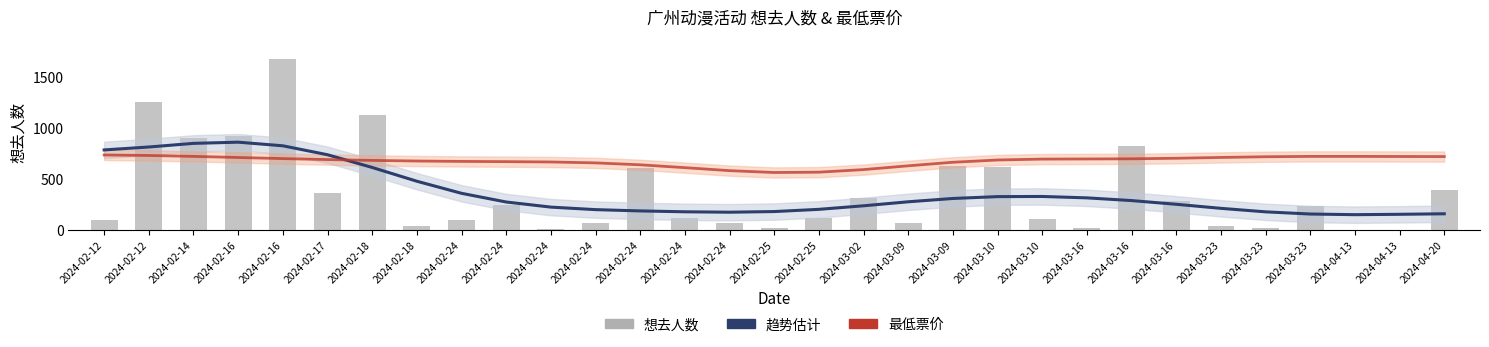

Where does the 最低票价 (×12) series first go above 688?

2024-02-12